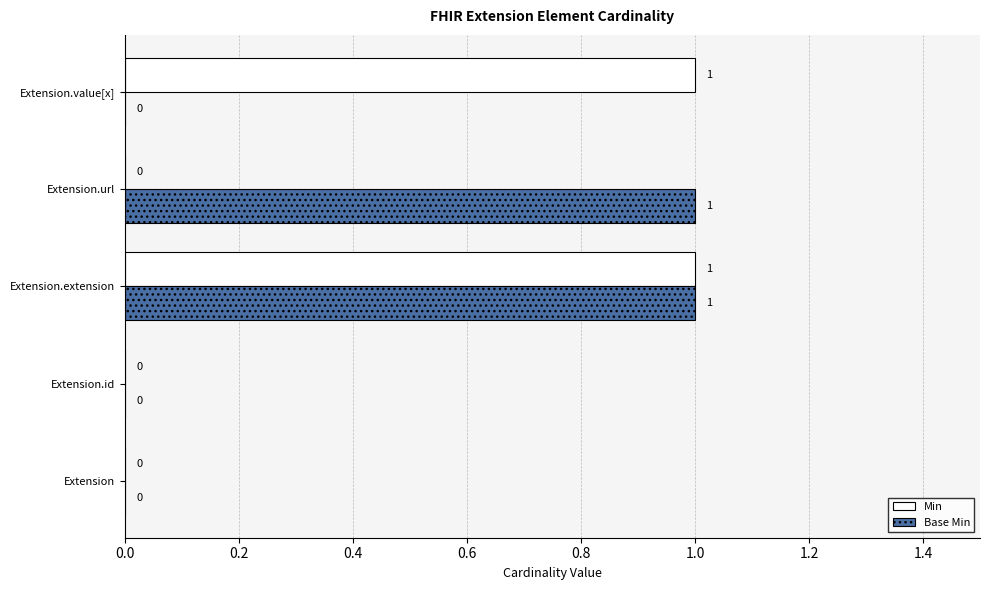

The value of Min at Extension is -1. True or false?

False